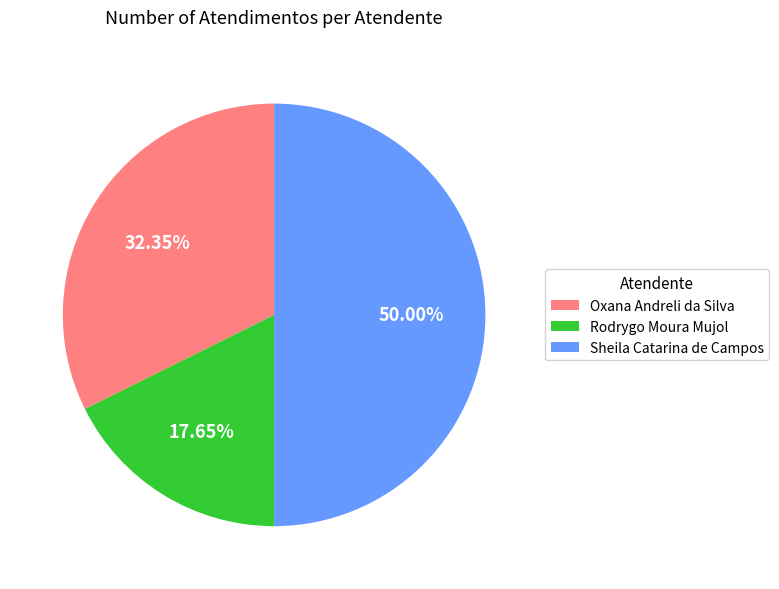

True or false: Rodrygo Moura Mujol accounts for 18% of the total.

True